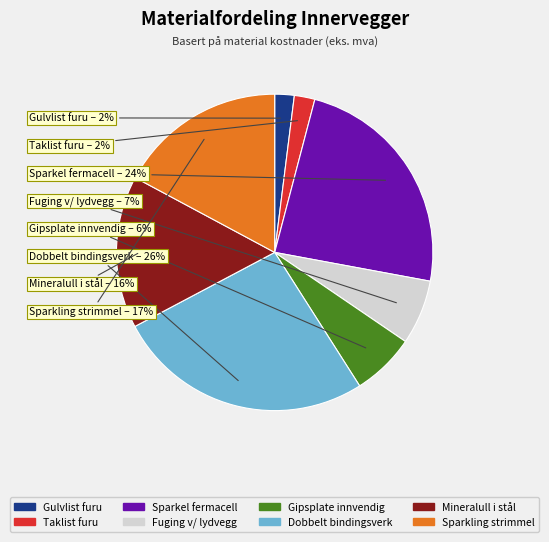

To the nearest percent, what is the difference between the largest and smallest slice percentages?

24%